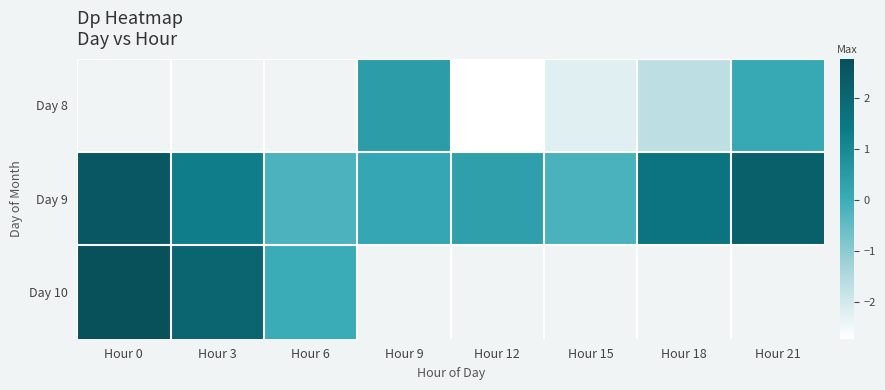

True or false: Day 9 has a value of -0.2 at Hour 15.

True